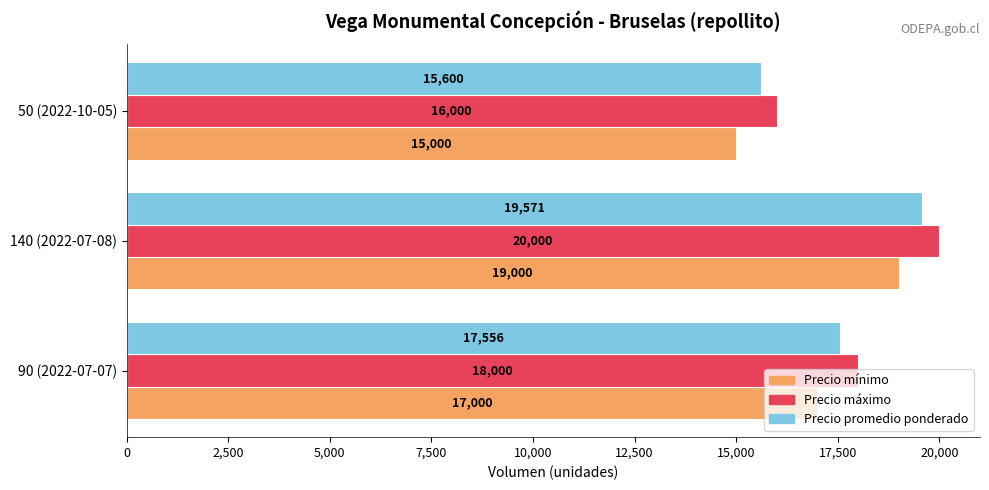

Is the value of Precio mínimo at 50 (2022-10-05) greater than the value of Precio máximo at 90 (2022-07-07)?

No